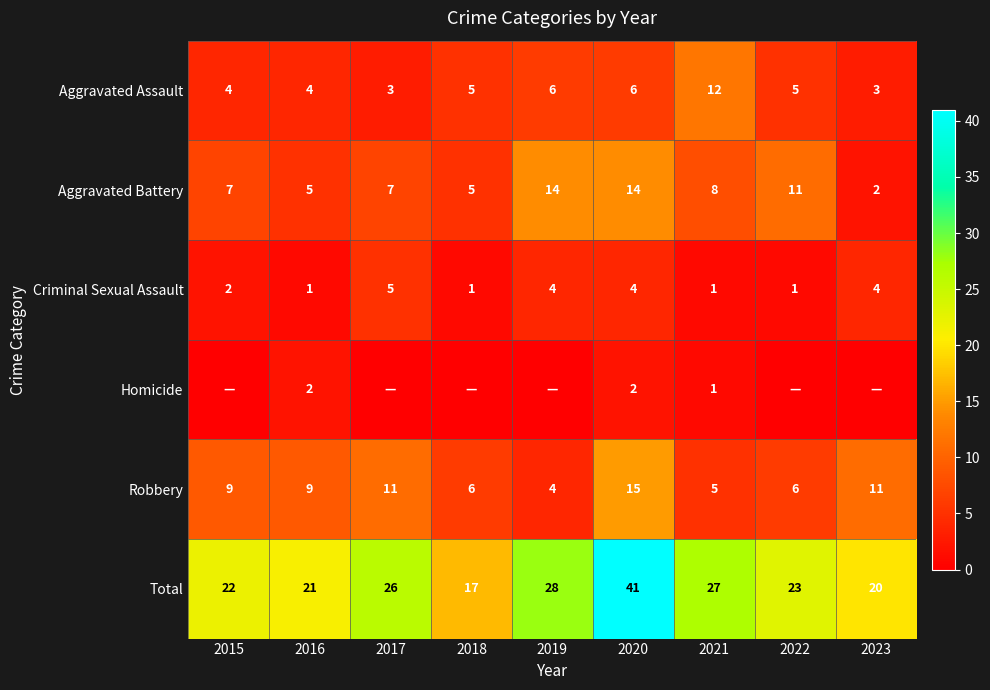

What is the total value across all series at 2016?

42